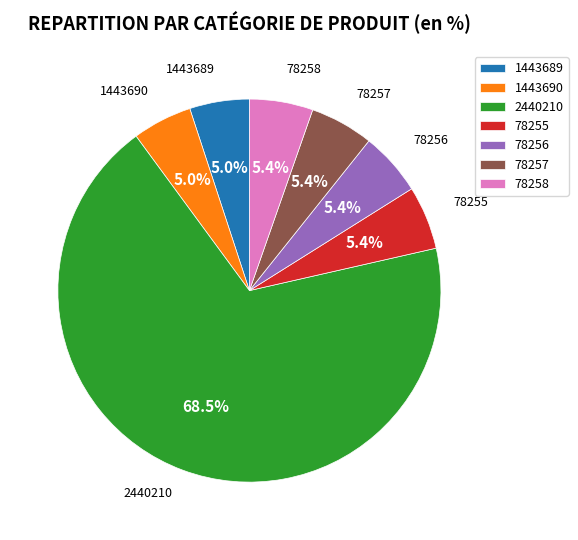

How many slices are in this pie chart?

7